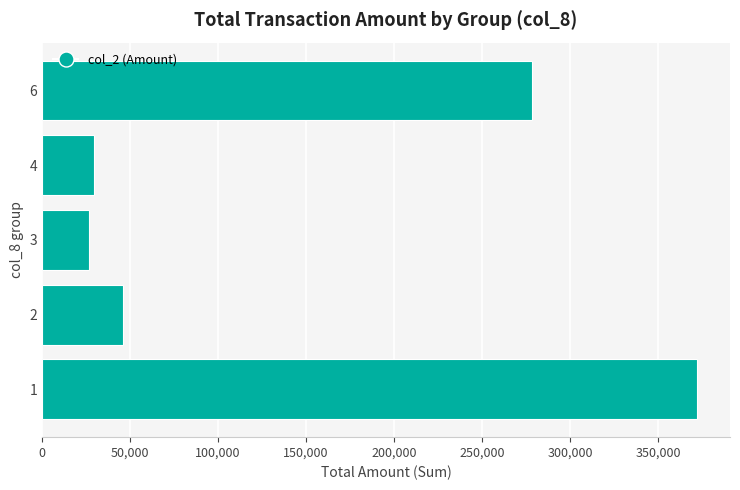

List the labels in order of value, largest first.

1, 6, 2, 4, 3